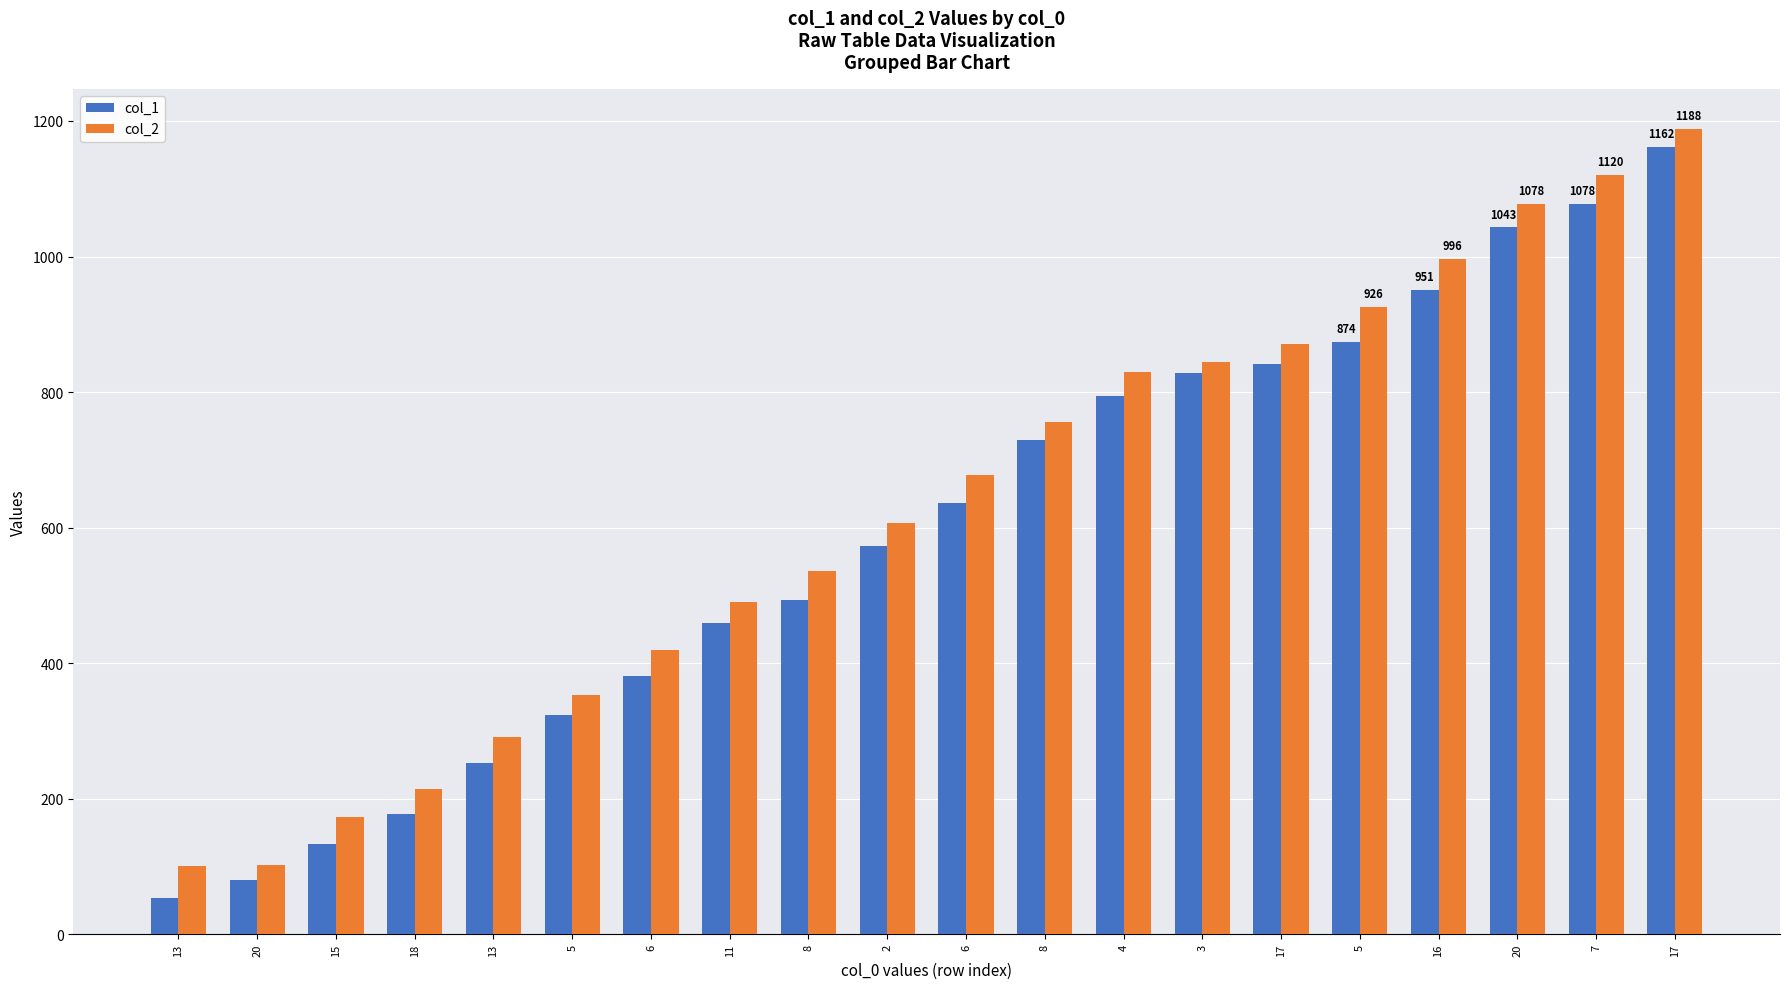

What is the label of the 7th bar from the right?

3